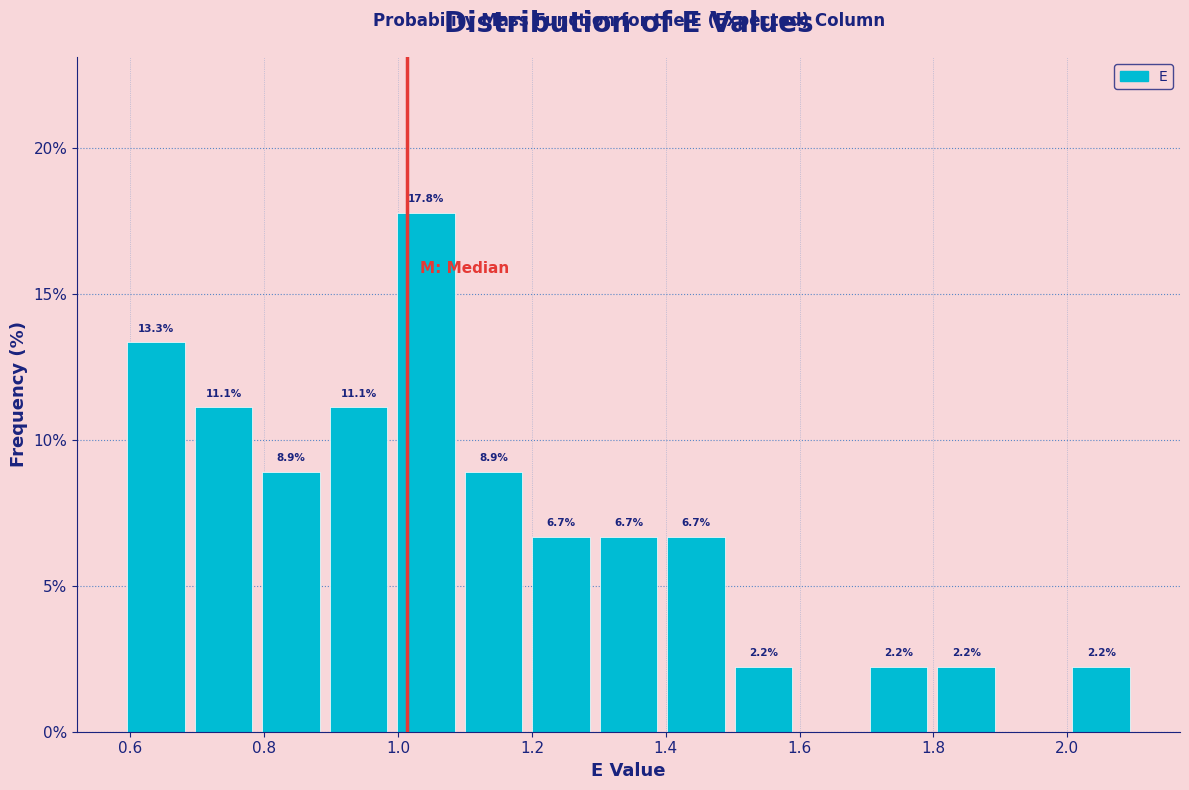

Over which range of the x-axis is the bar tallest?

1.00 to 1.10